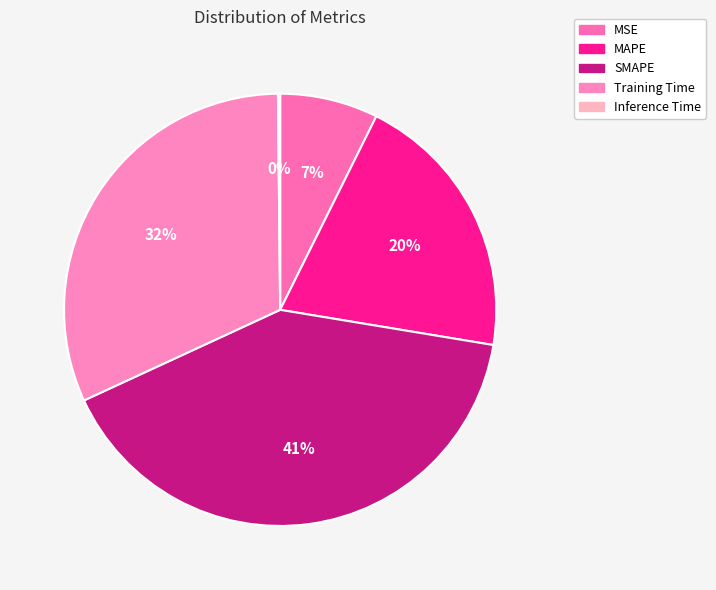

What is the change in value from MAPE to Inference Time?

-1.0